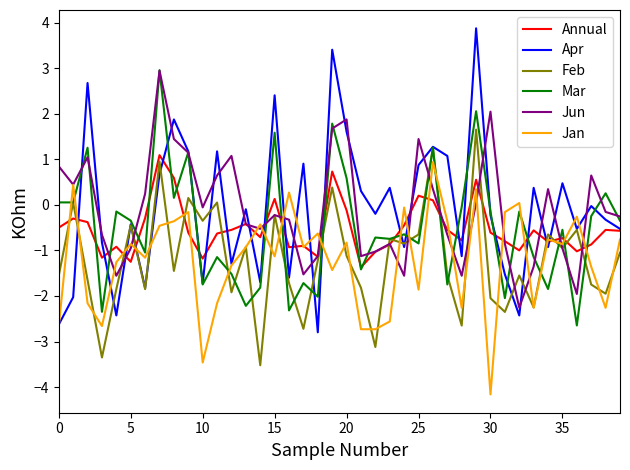

What is the maximum value for Annual?

1.1